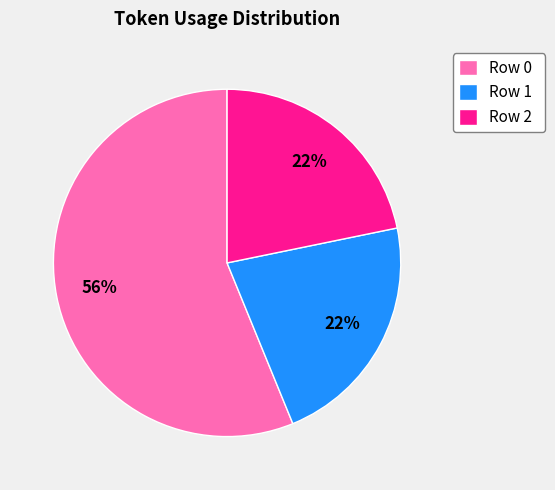

To the nearest percent, what is the difference between the largest and smallest slice percentages?

34%